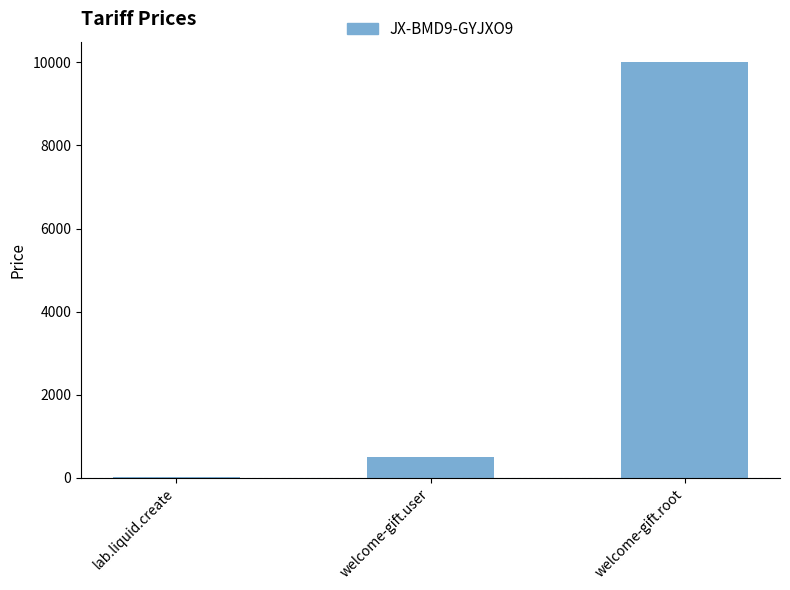

Between welcome-gift.root and lab.liquid.create, which is larger?

welcome-gift.root